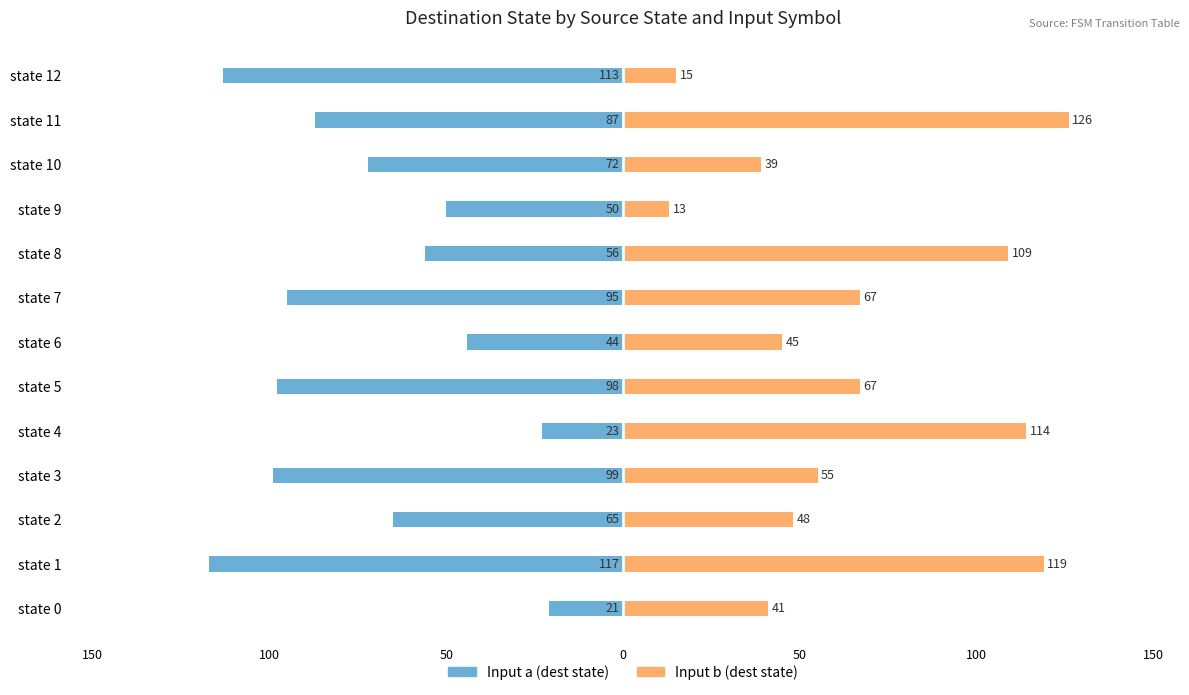

At how many categories does at least one series exceed -22?

13